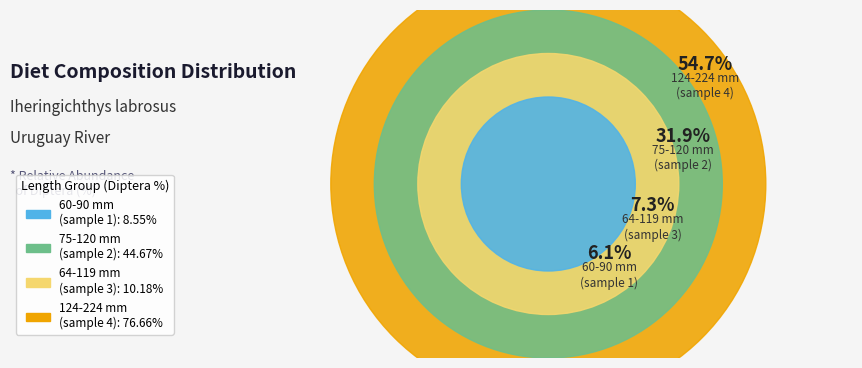

Which category has the biggest portion of the pie?

124-224 mm
(sample 4)